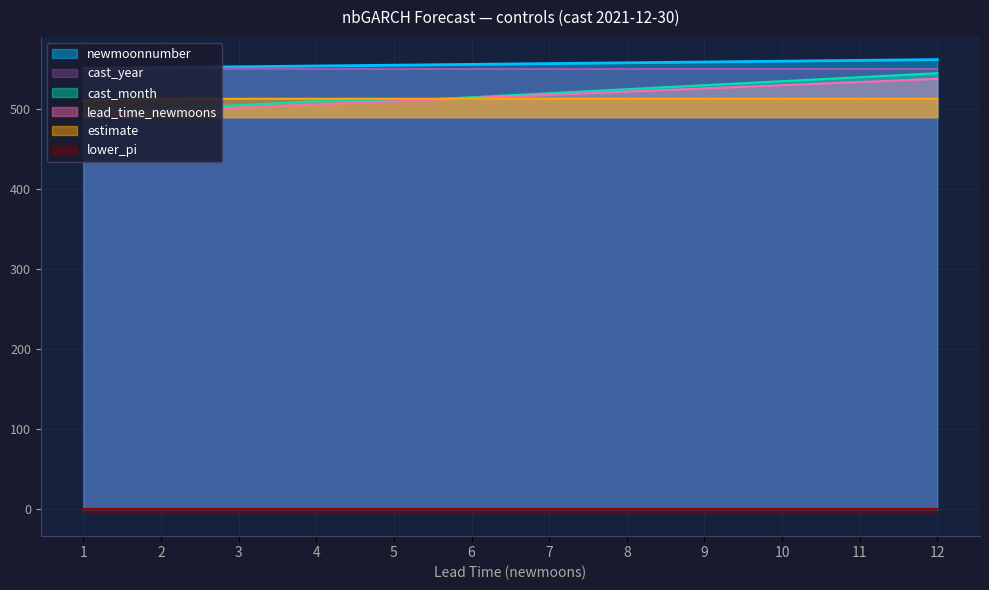

Is it true that estimate equals 715.3 at 10?

False